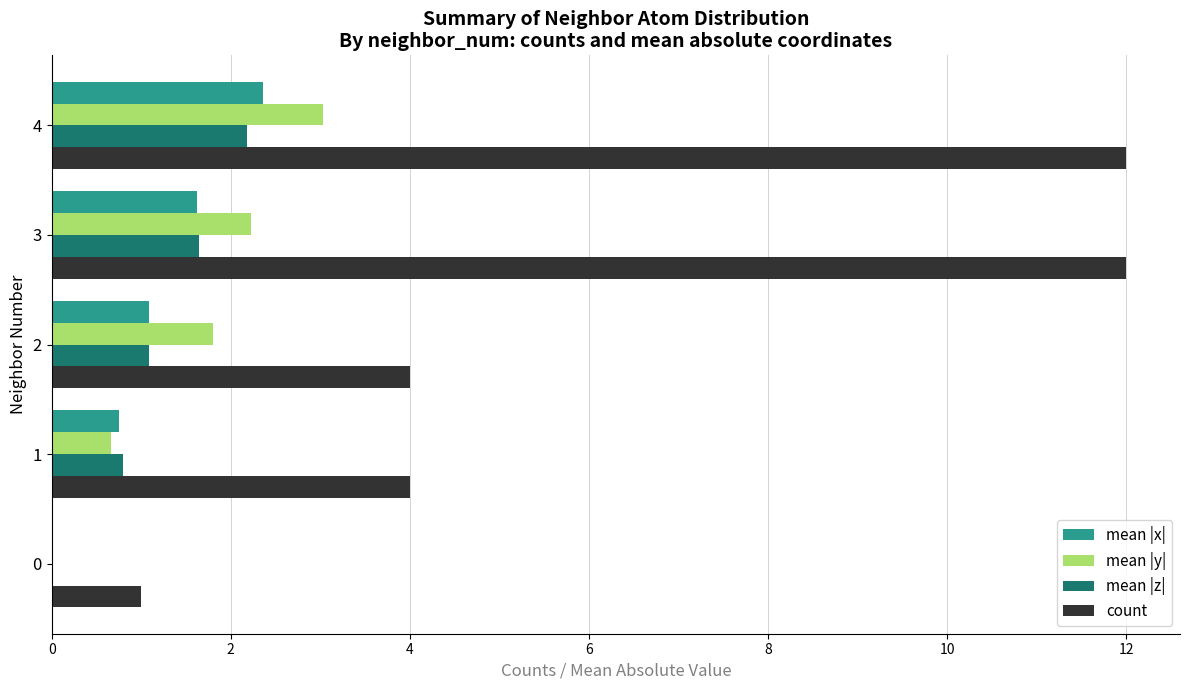

What is the sum of the count values at 0 and 1?

5.0